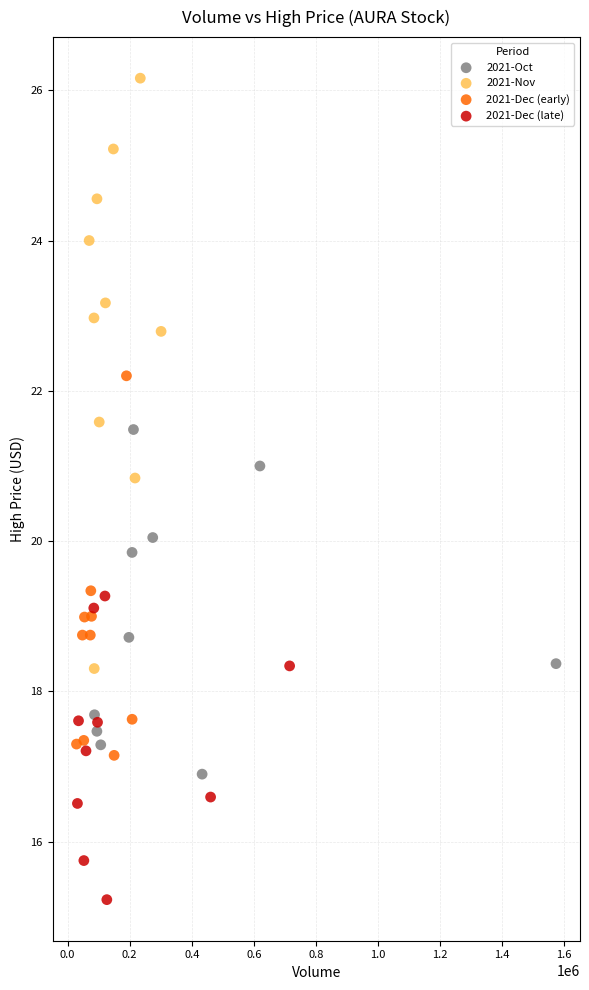

Which series has the widest spread of Y values?

2021-Nov